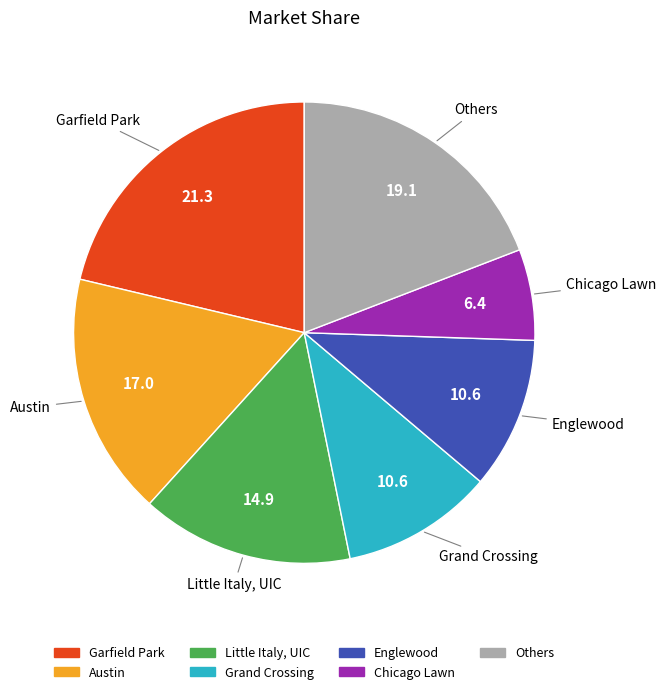

How many slices are in this pie chart?

7